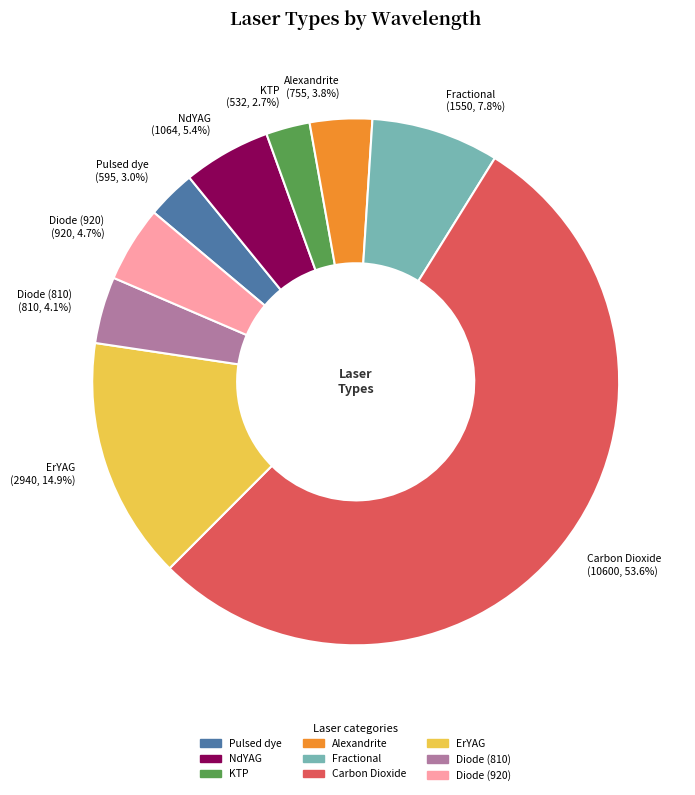

To the nearest percent, what portion does Carbon Dioxide represent?

54%